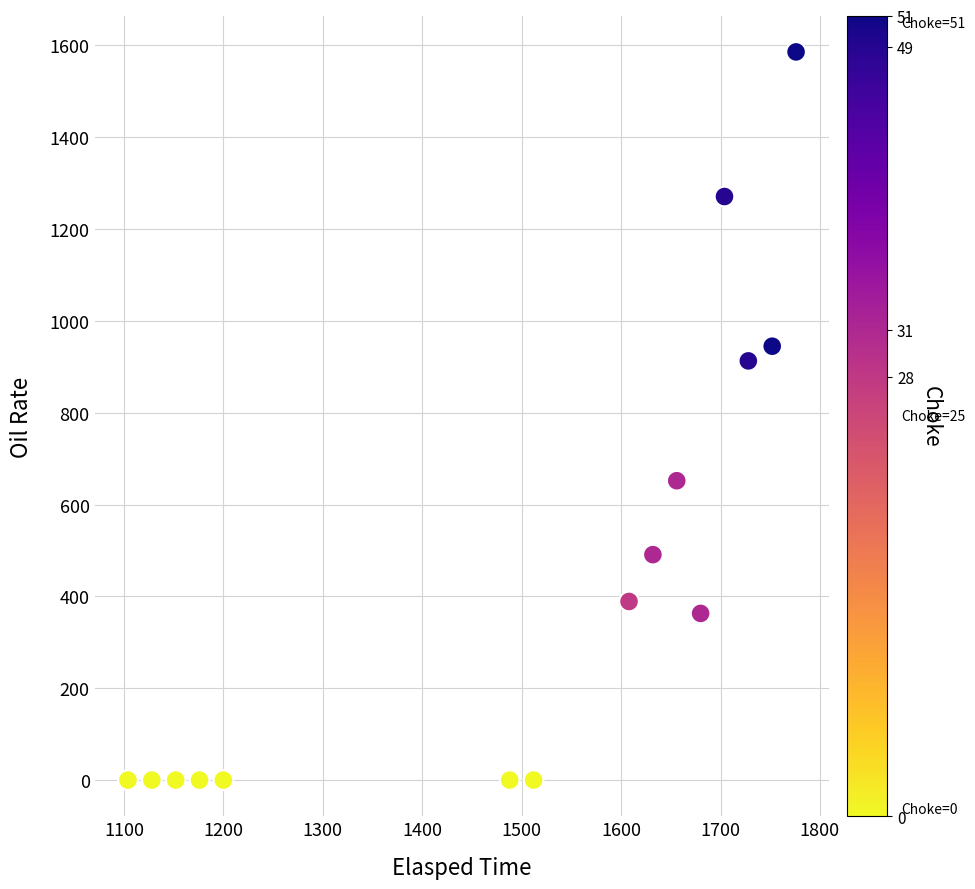

What Y value in the scatter plot is closest to 793?

913